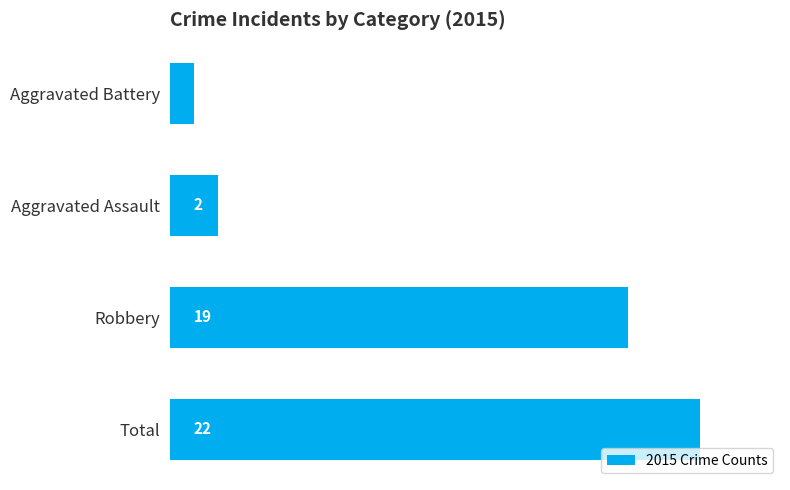

How many distinct data groups are displayed?

1